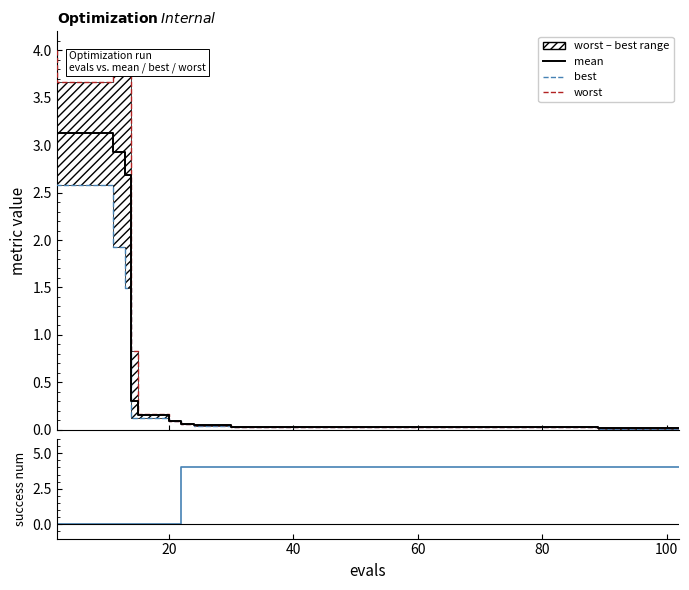

True or false: worst has more than 1 interior local peaks.

False